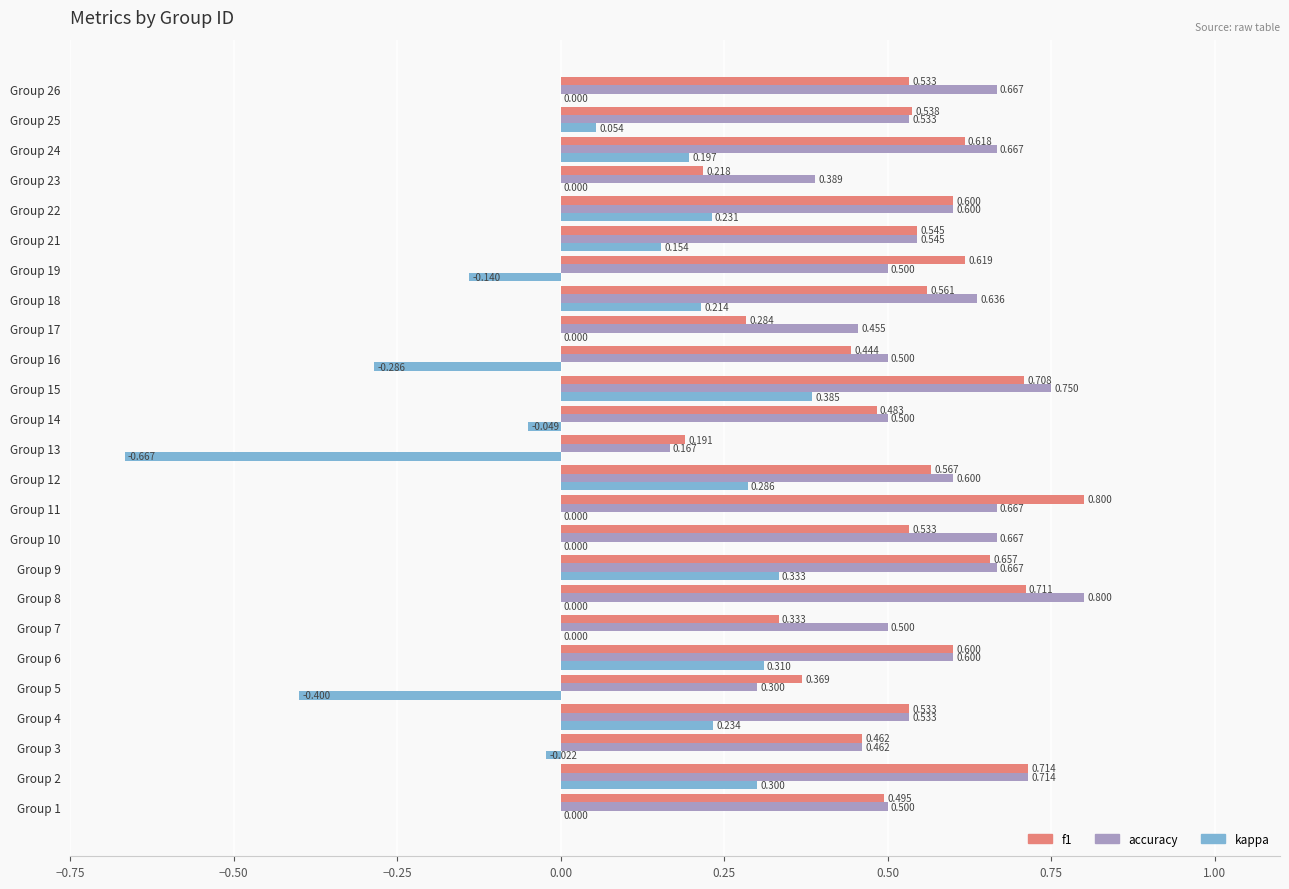

Is the value of f1 at Group 2 greater than the value of accuracy at Group 19?

Yes